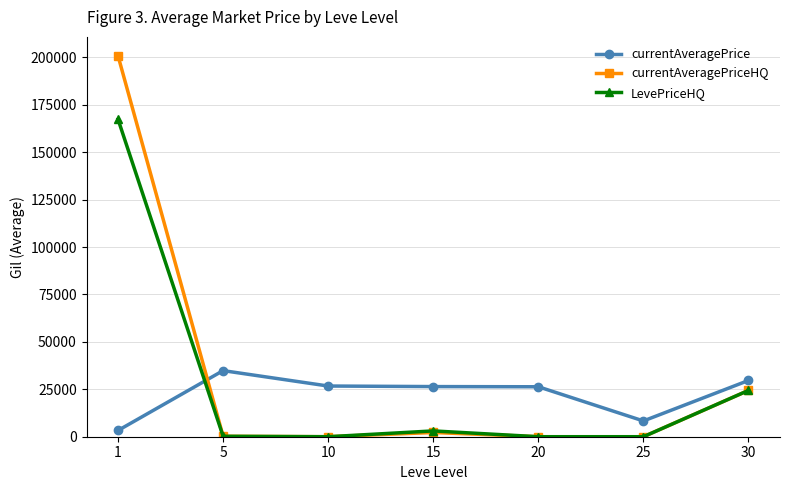

At how many categories does at least one series exceed 103557?

1